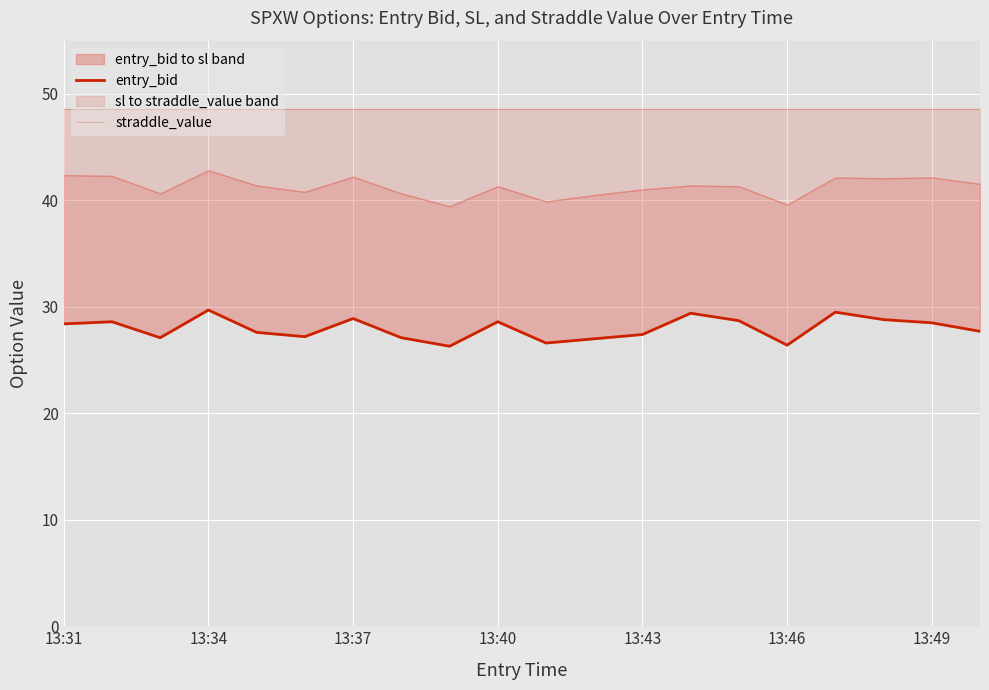

How many data points does each series have?

20